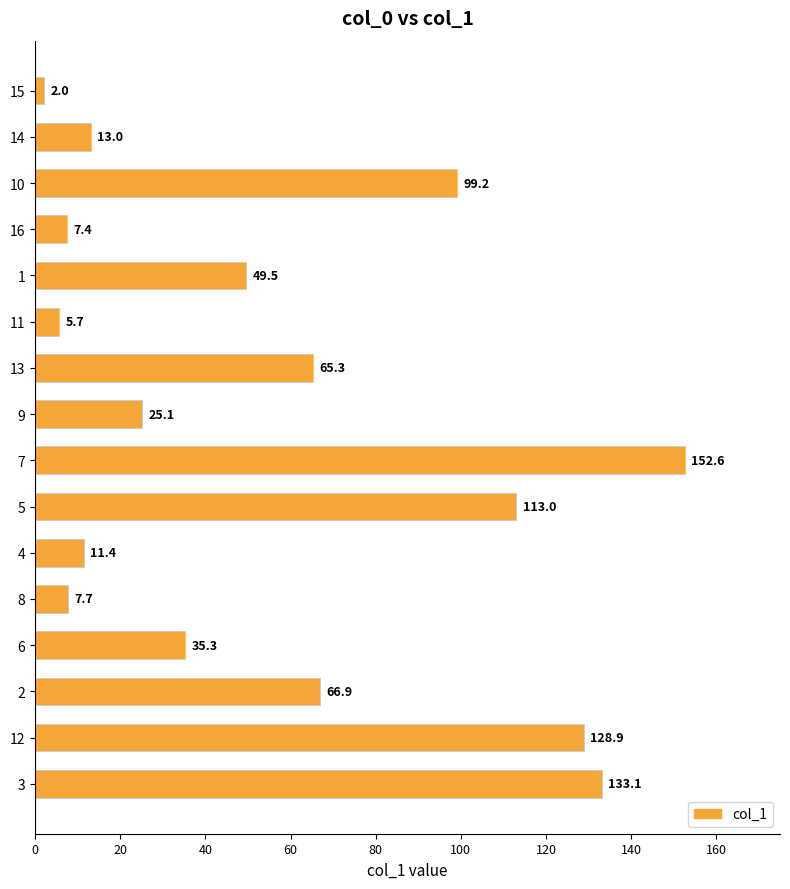

How many values exceed 49?

8